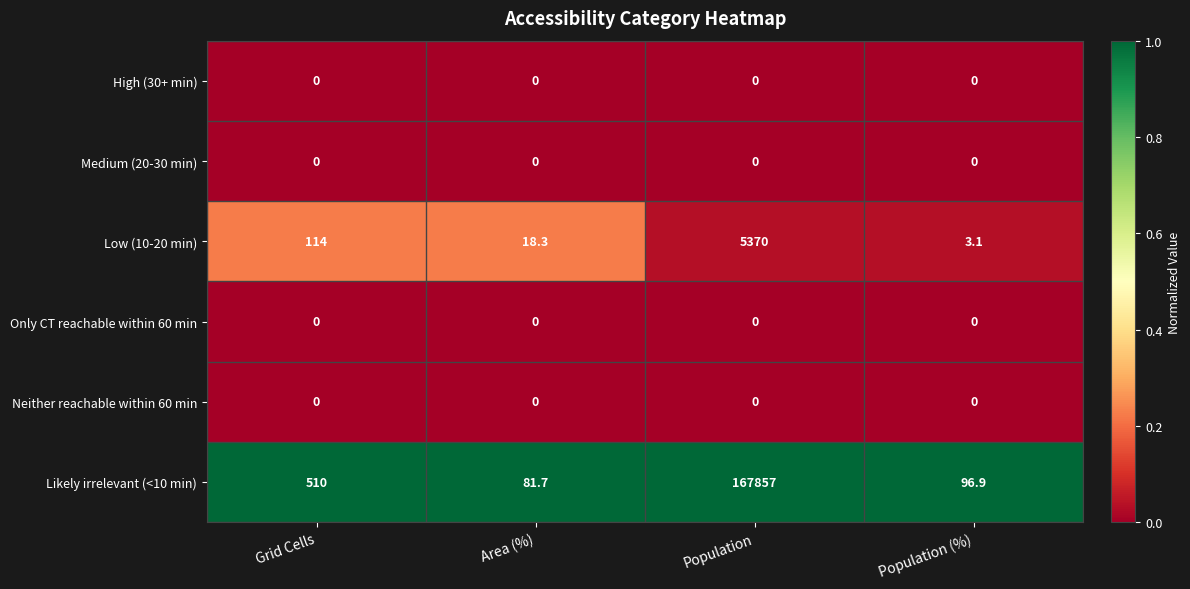

Which series changed the most between Grid Cells and Population?

Likely irrelevant (<10 min)